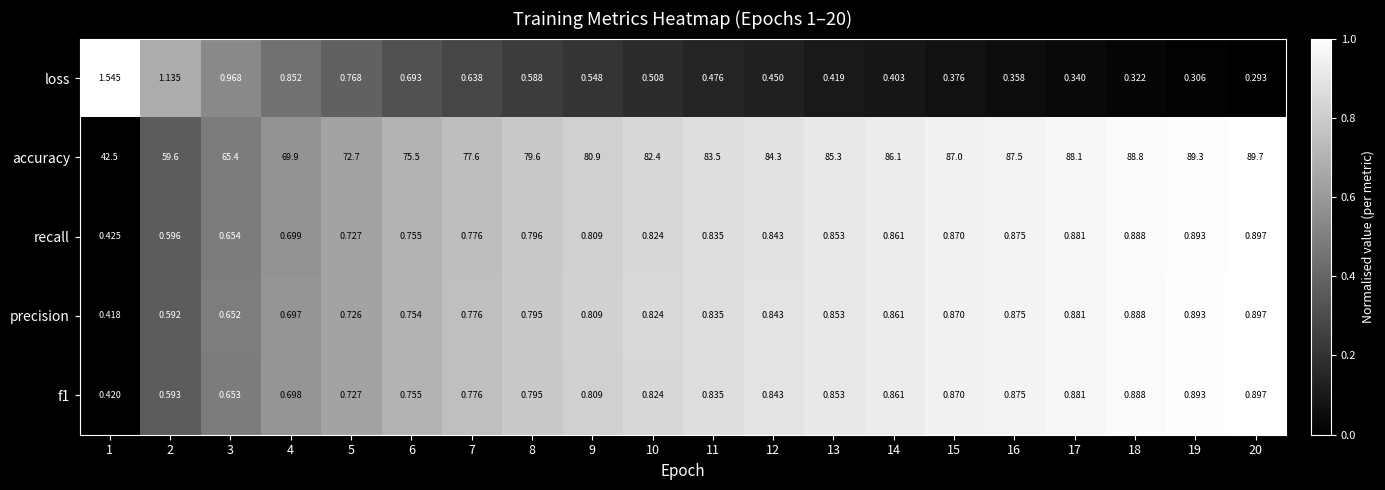

Which series has the largest total across all categories?

accuracy